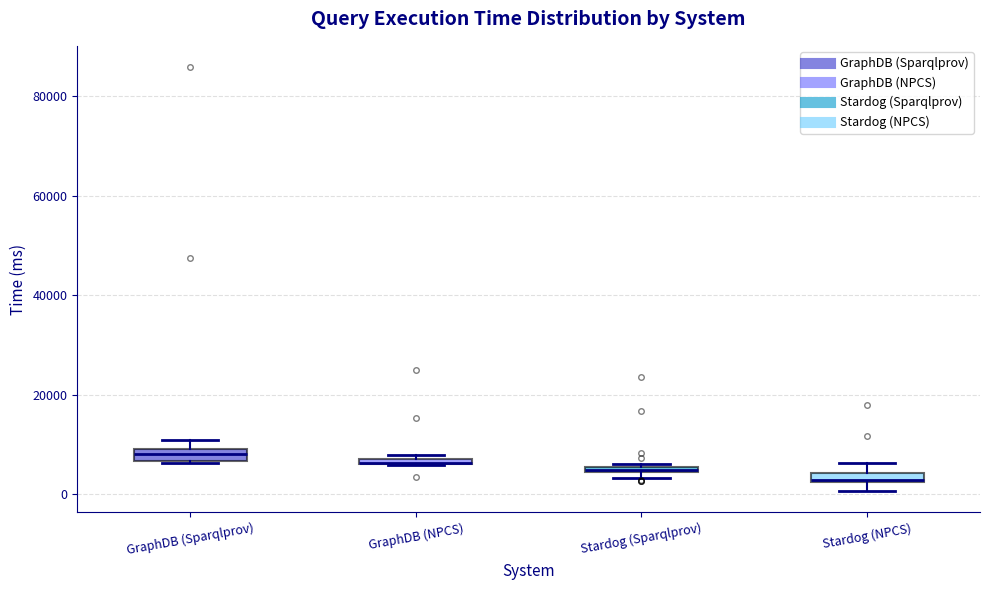

Where is the upper edge of the box for GraphDB (Sparqlprov) on the y-axis? The values are not printed on the chart, so give them approximately, as read against the axis.

10000